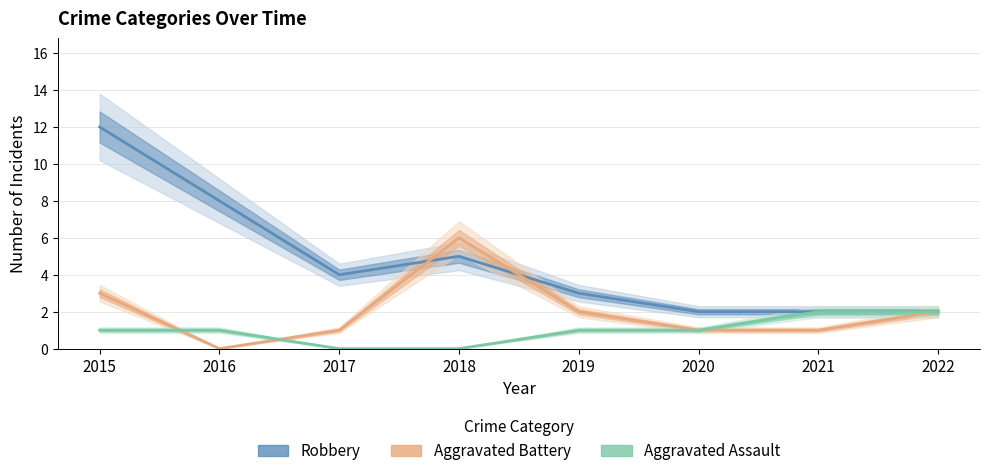

What is the difference between the Aggravated Assault values at 2017 and 2015?

1